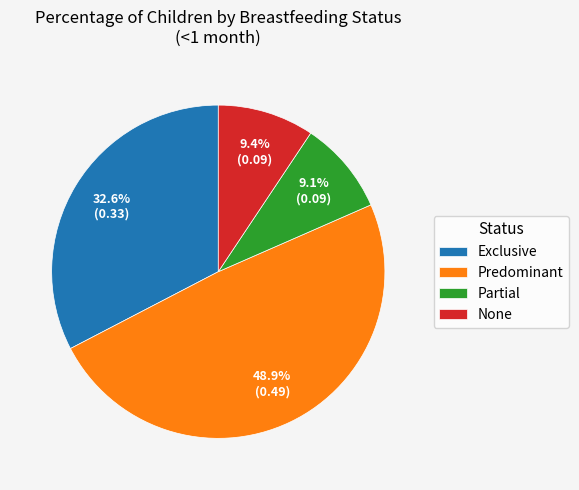

The Partial slice represents 9% of the pie. True or false?

True